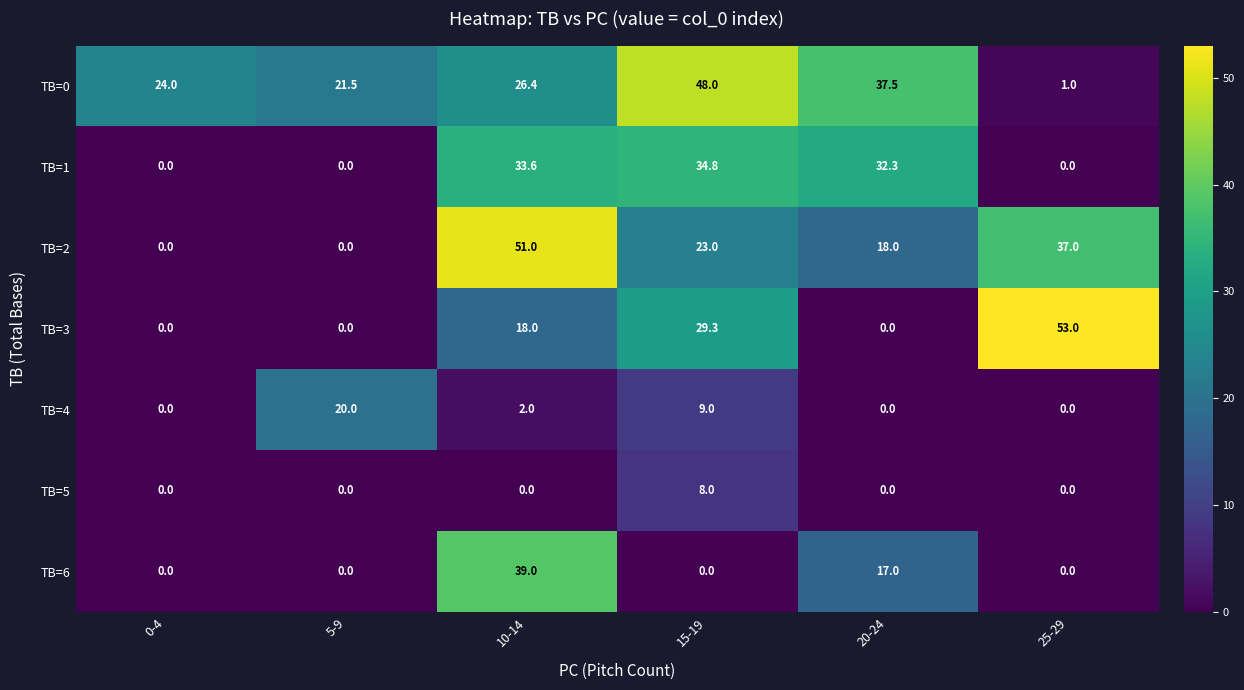

Count the number of categories in the chart.

6